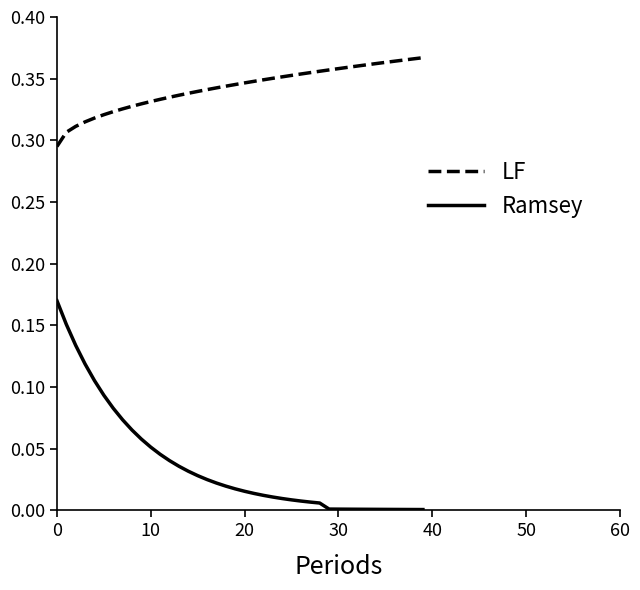

True or false: Ramsey and LF intersect in this chart.

False